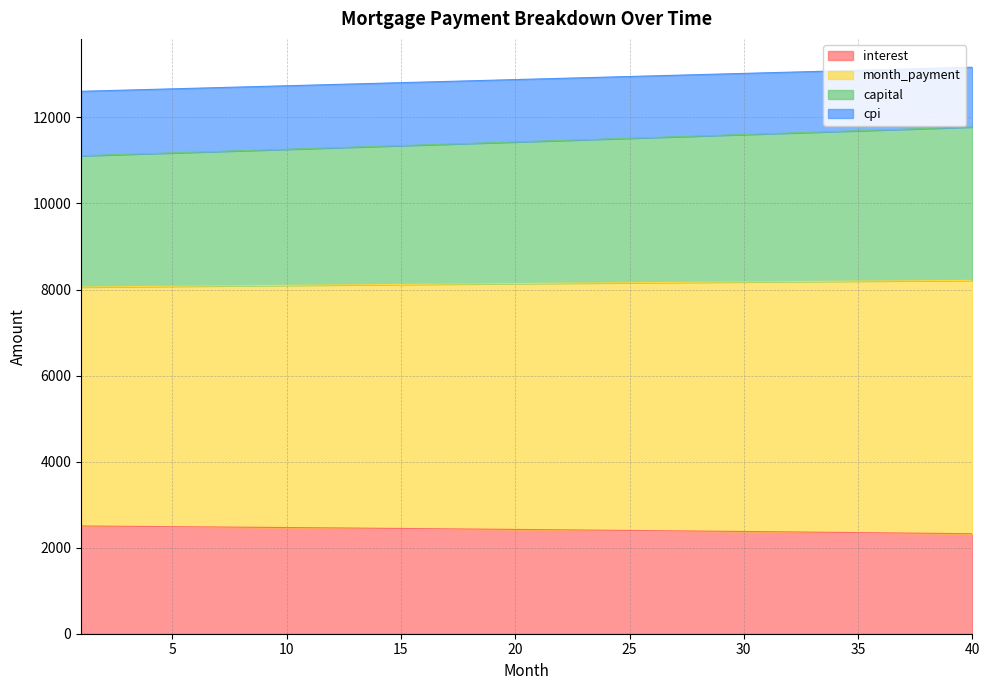

Does the chart display data point markers on the line(s)?

No